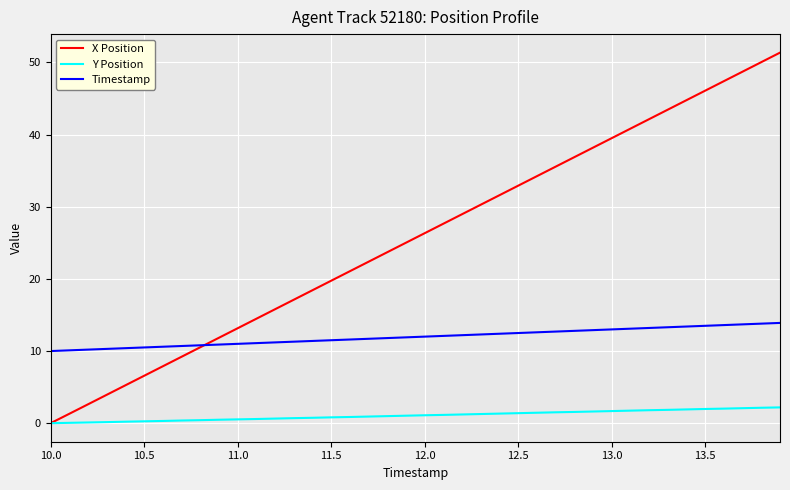

Which series has the largest total across all categories?

X Position